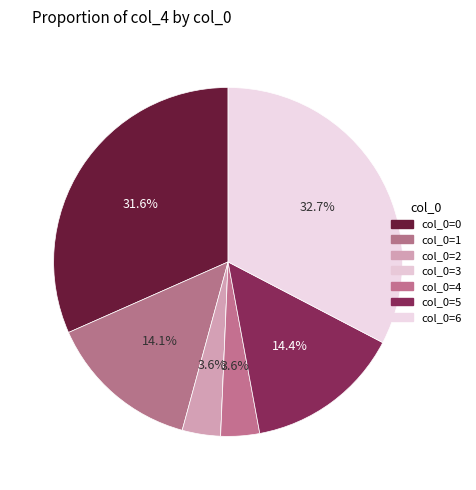

Which category has the biggest portion of the pie?

6